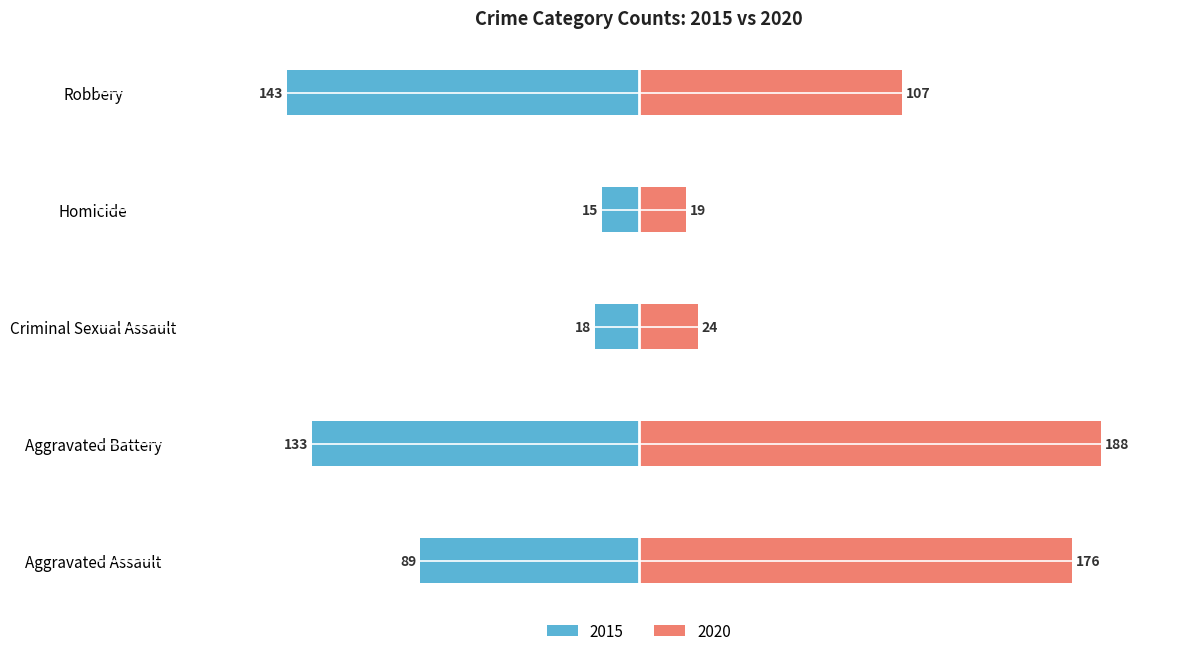

Are the bars grouped side by side (vs. stacked)?

Yes